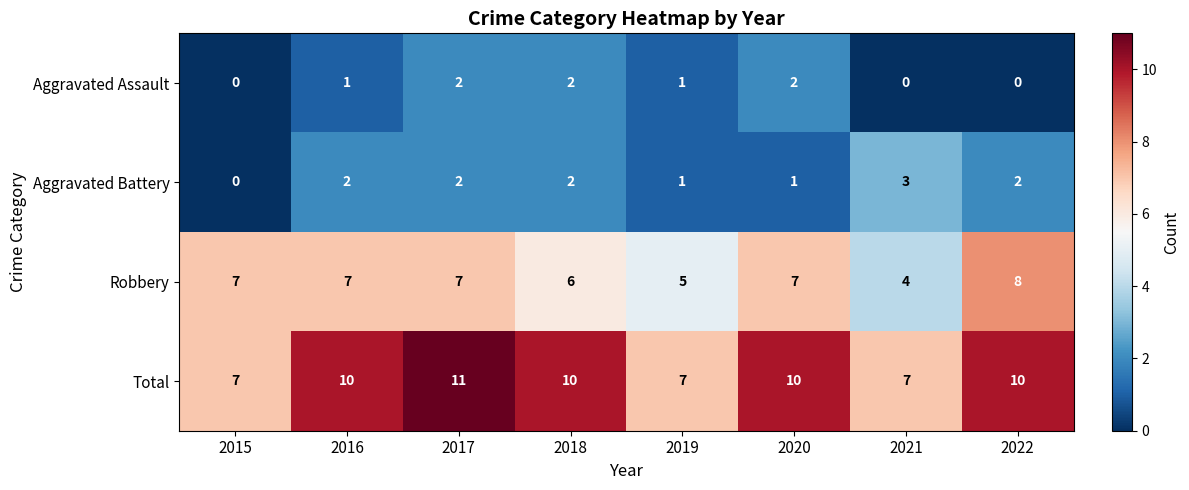

Rank the series by their maximum value, from lowest to highest.

Aggravated Assault, Aggravated Battery, Robbery, Total